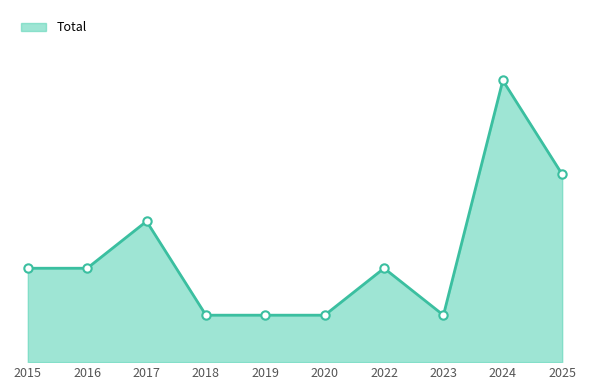

Where does the data first go above 2?

2017